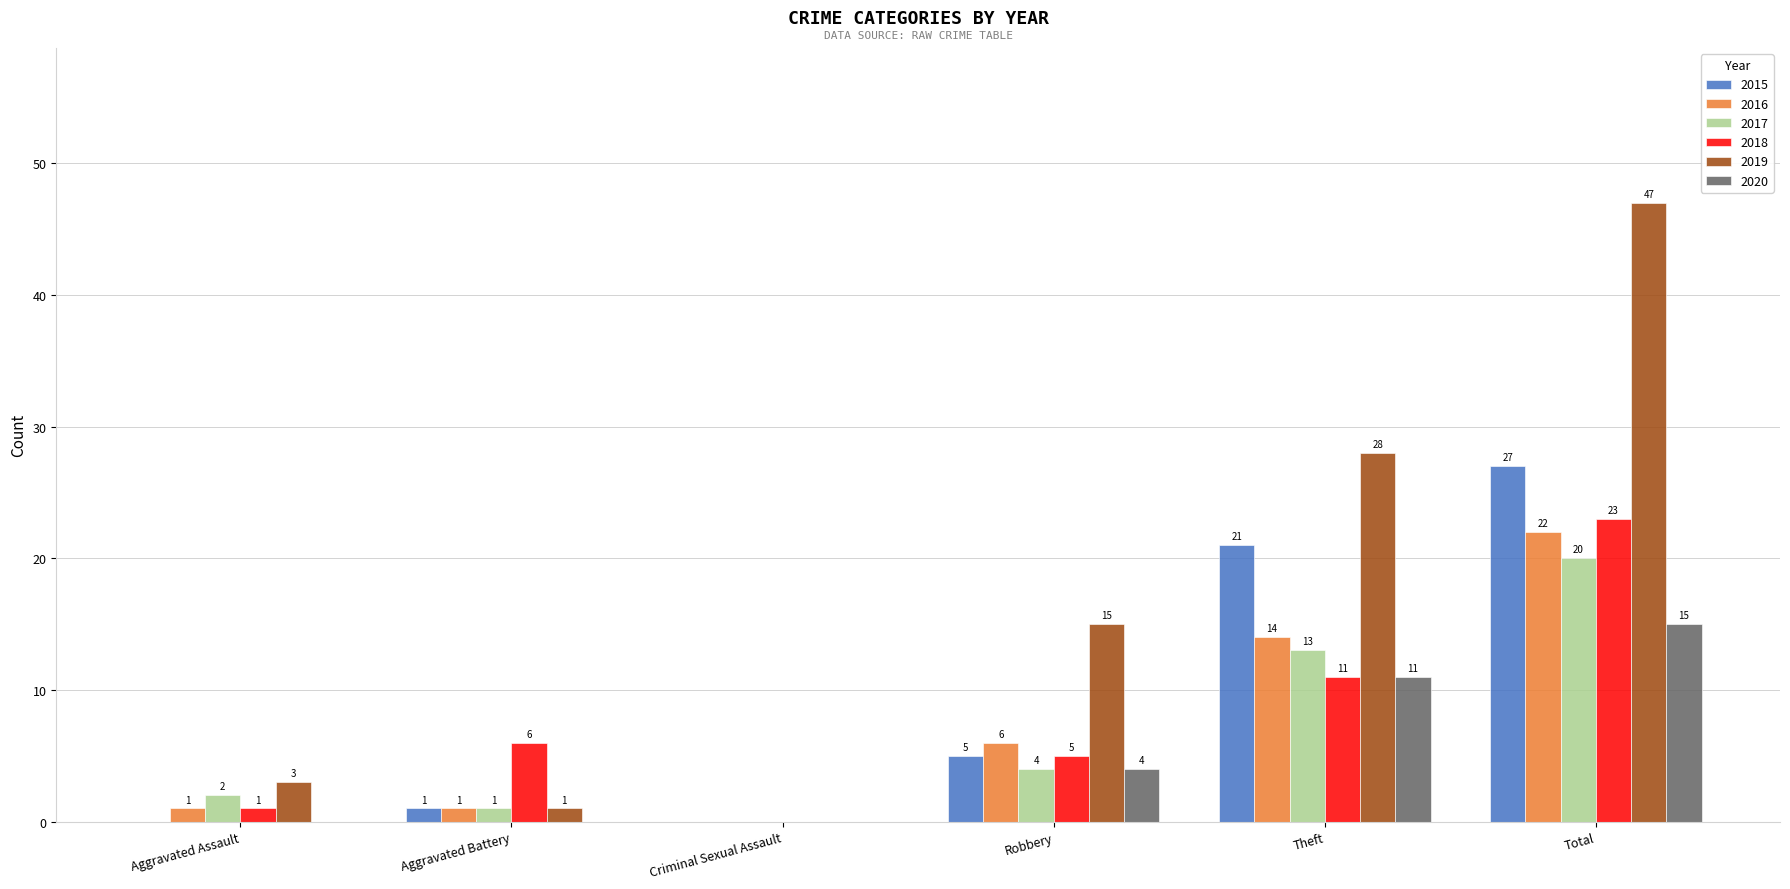

Between Aggravated Battery and Theft, which series saw the biggest shift?

2019